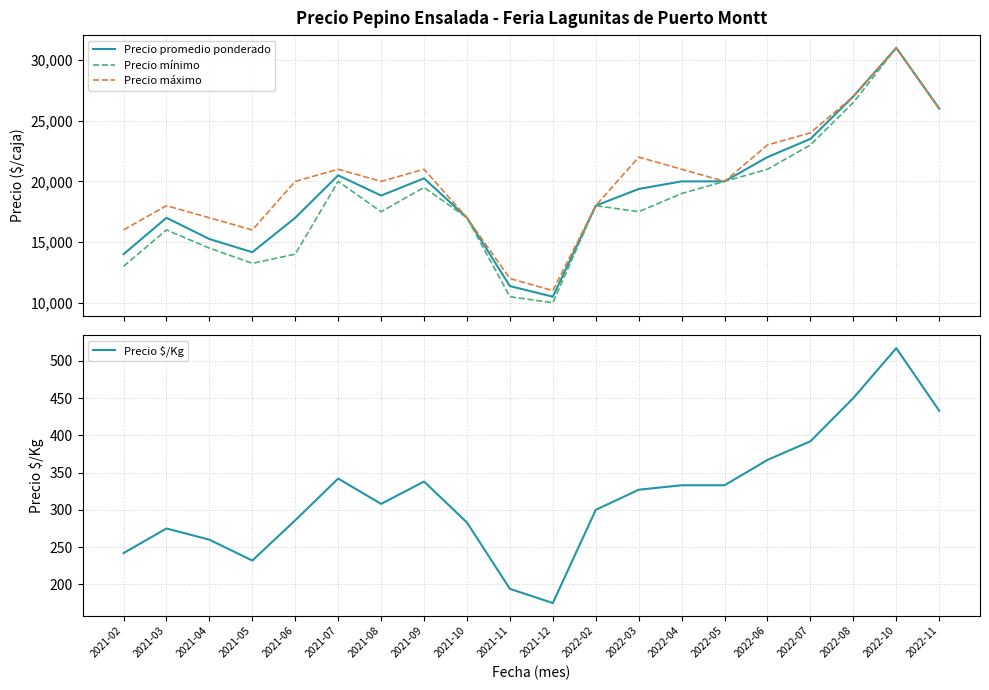

True or false: Precio promedio ponderado has a value of 12235 at 2022-05.

False